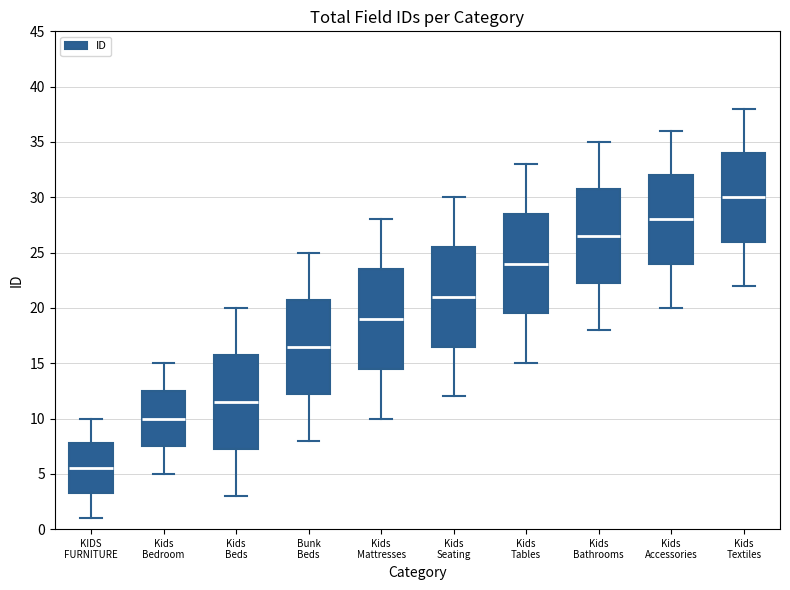

Where does the upper whisker of the box for Kids Textiles end on the y-axis? The values are not printed on the chart, so give them approximately, as read against the axis.

38.0